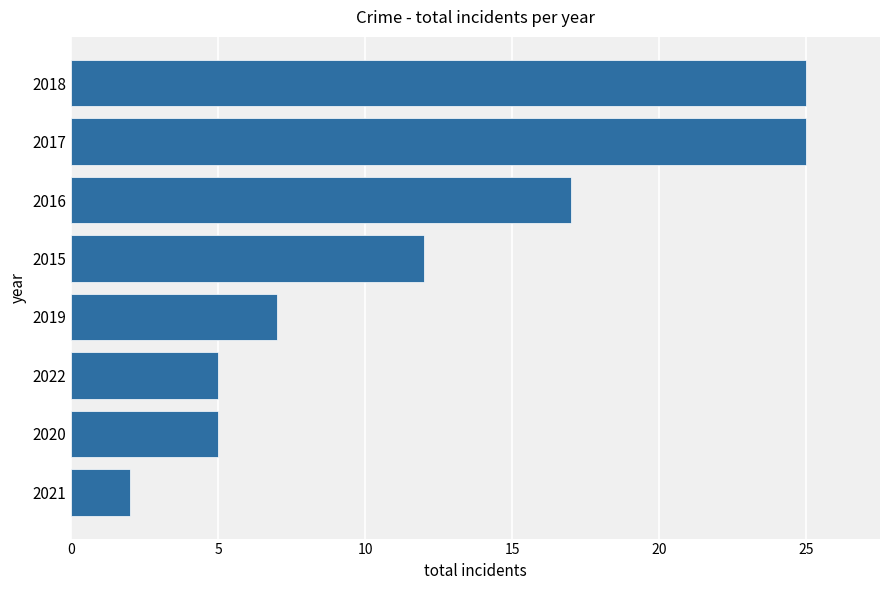

Is it true that the value at 2015 is 12?

True